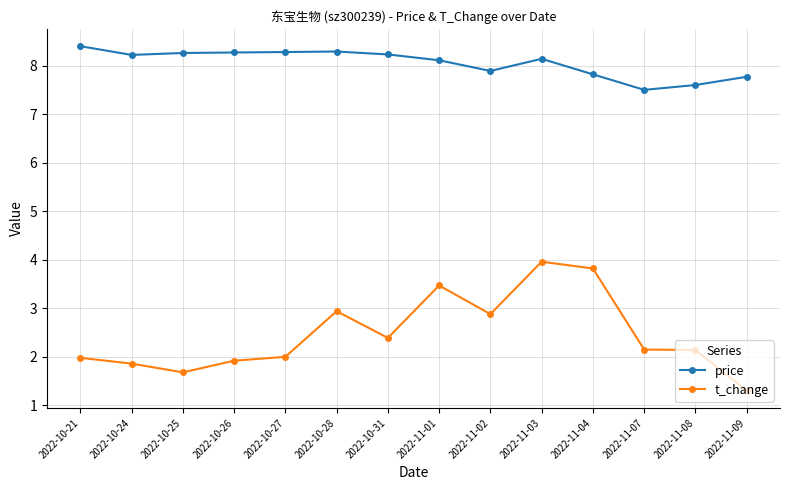

What is the difference between the highest and lowest values at 2022-11-09?

6.5